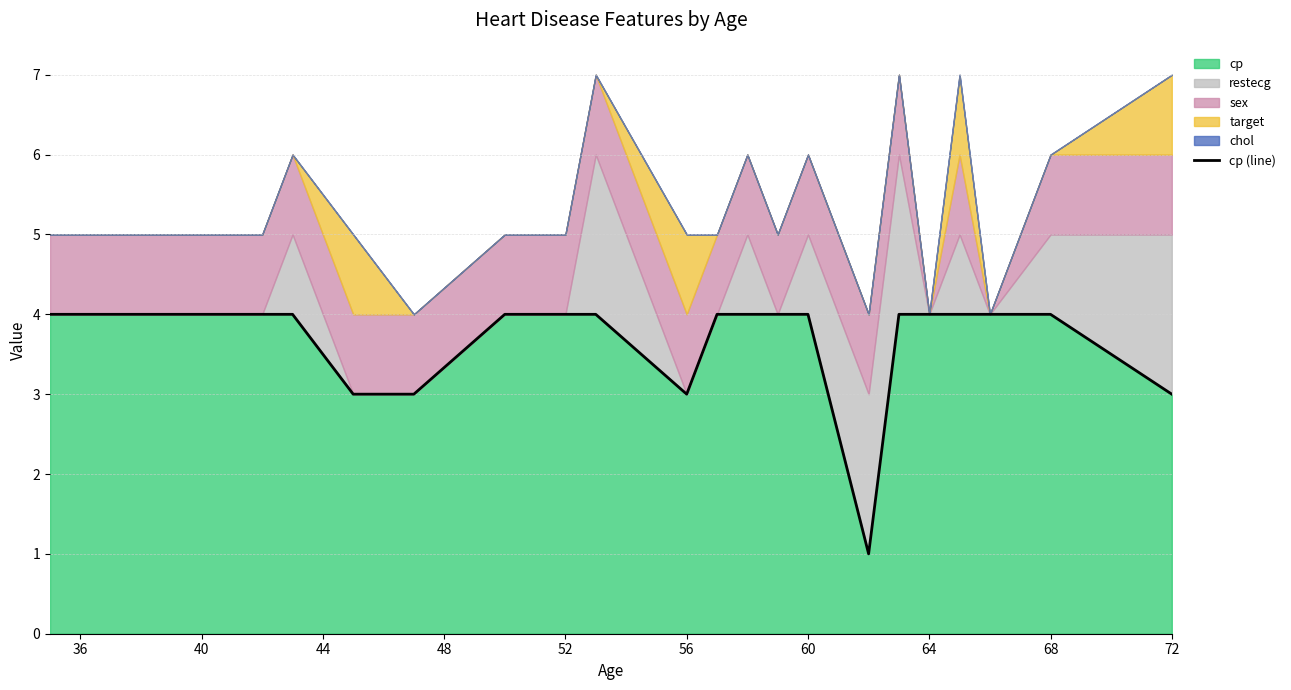

What is the maximum value for cp?

4